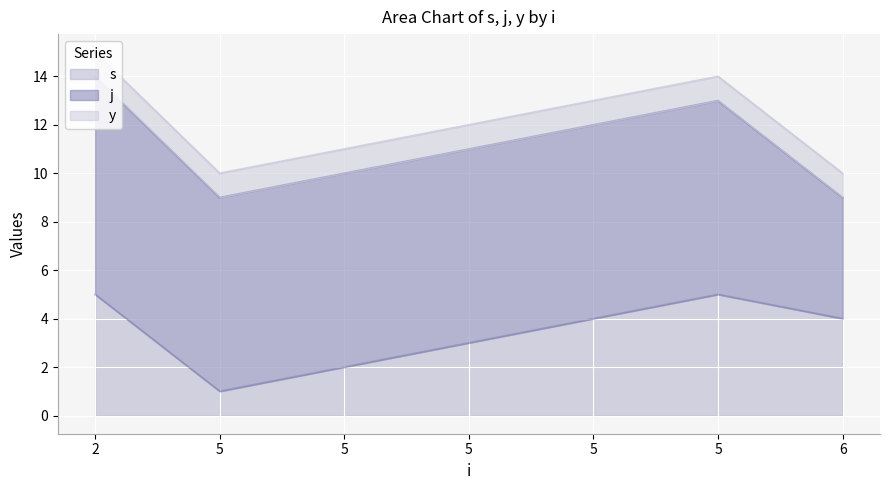

Is the value of y at 5 greater than the value of s at 2?

No